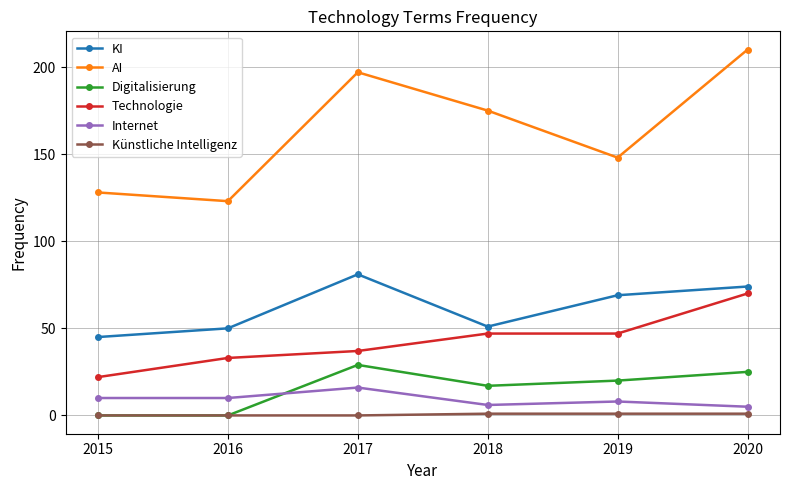

What is the difference between the second highest and minimum values in the Technologie series?

25